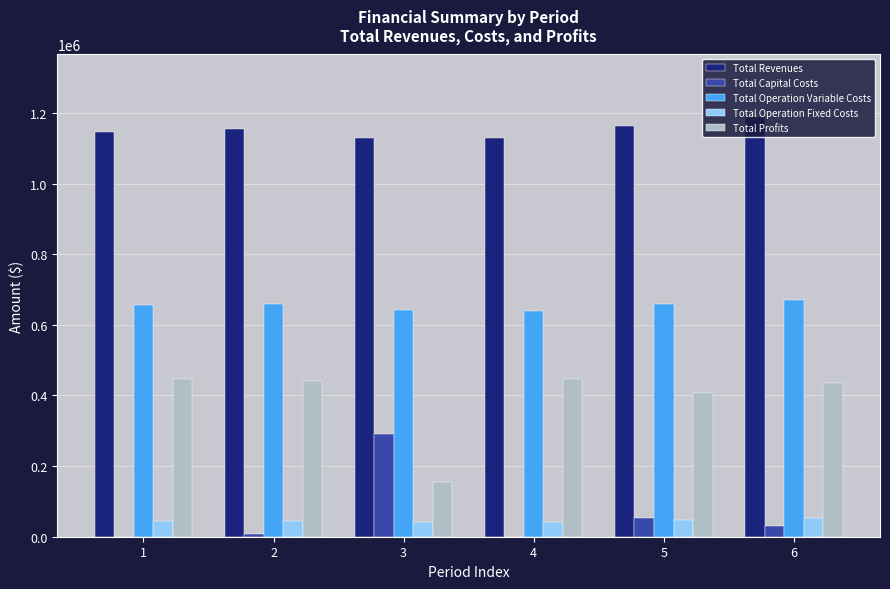

Which series has the largest total across all categories?

Total Revenues